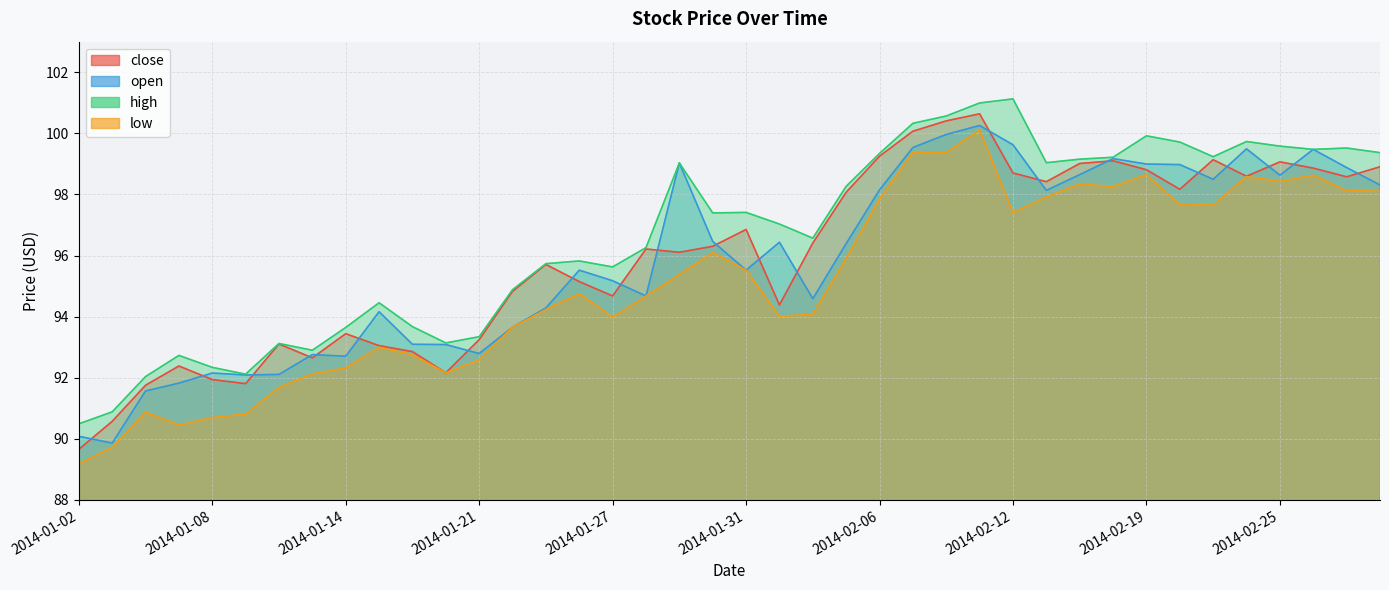

At how many categories does at least one series exceed 100?

4